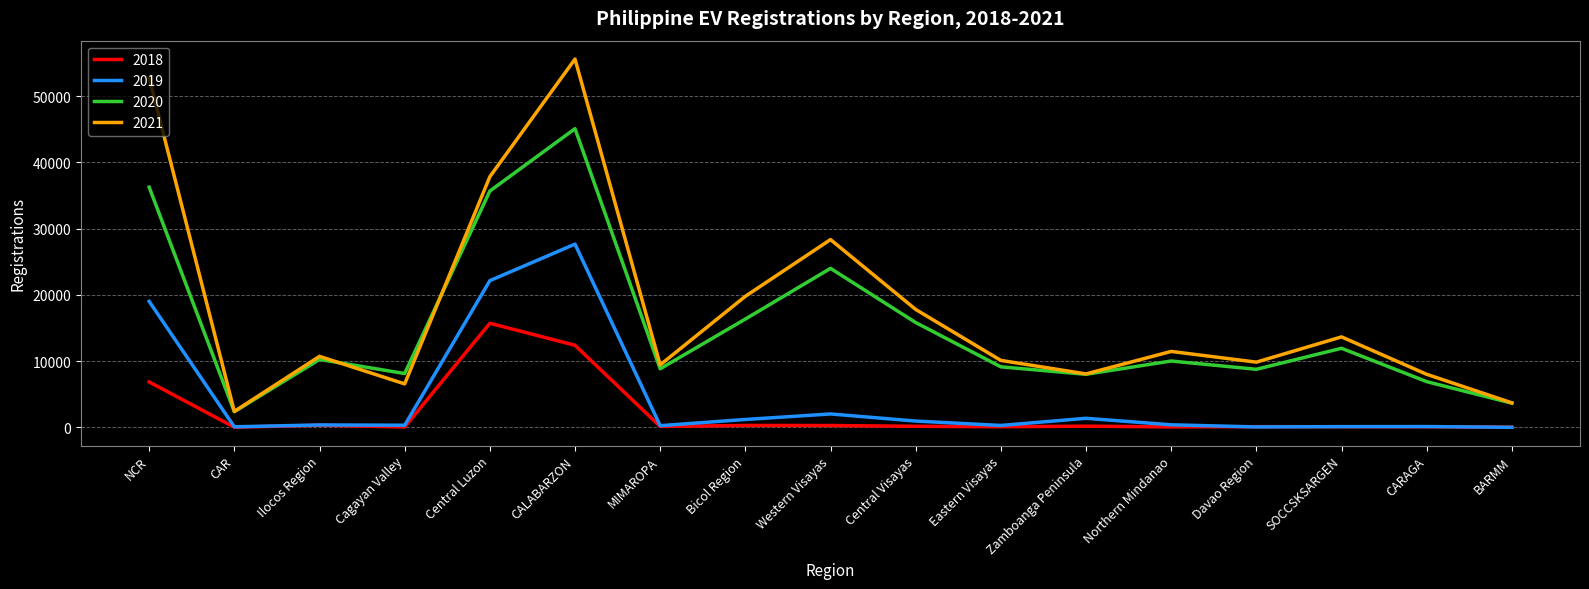

Rank the series by their maximum value, from lowest to highest.

2018, 2019, 2020, 2021